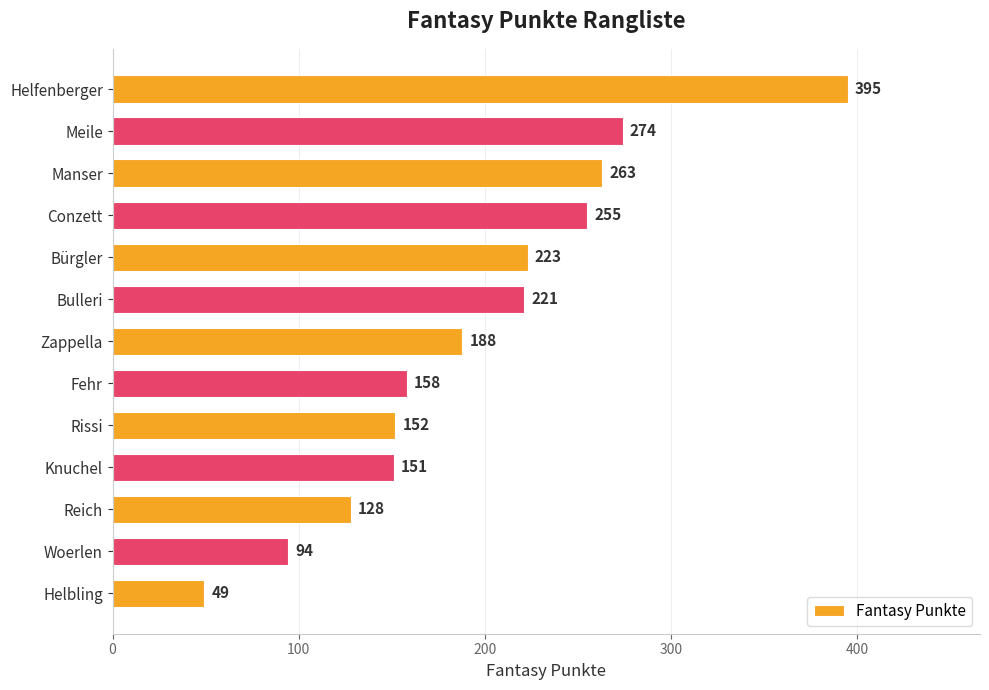

Rank the categories by value from highest to lowest.

Helfenberger, Meile, Manser, Conzett, Bürgler, Bulleri, Zappella, Fehr, Rissi, Knuchel, Reich, Woerlen, Helbling